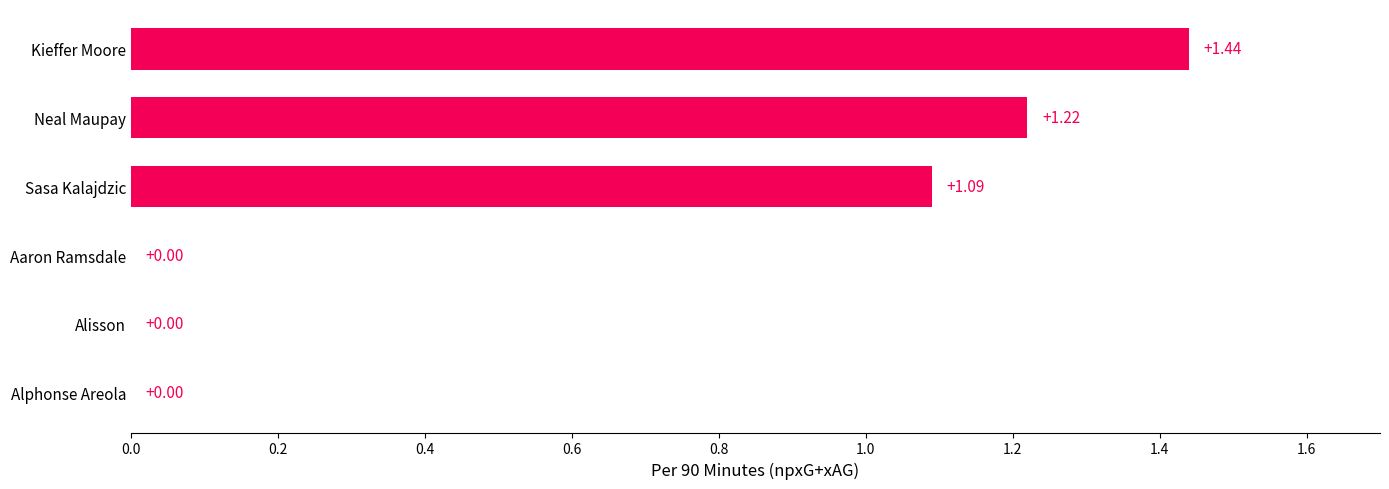

What is the average value?

0.6